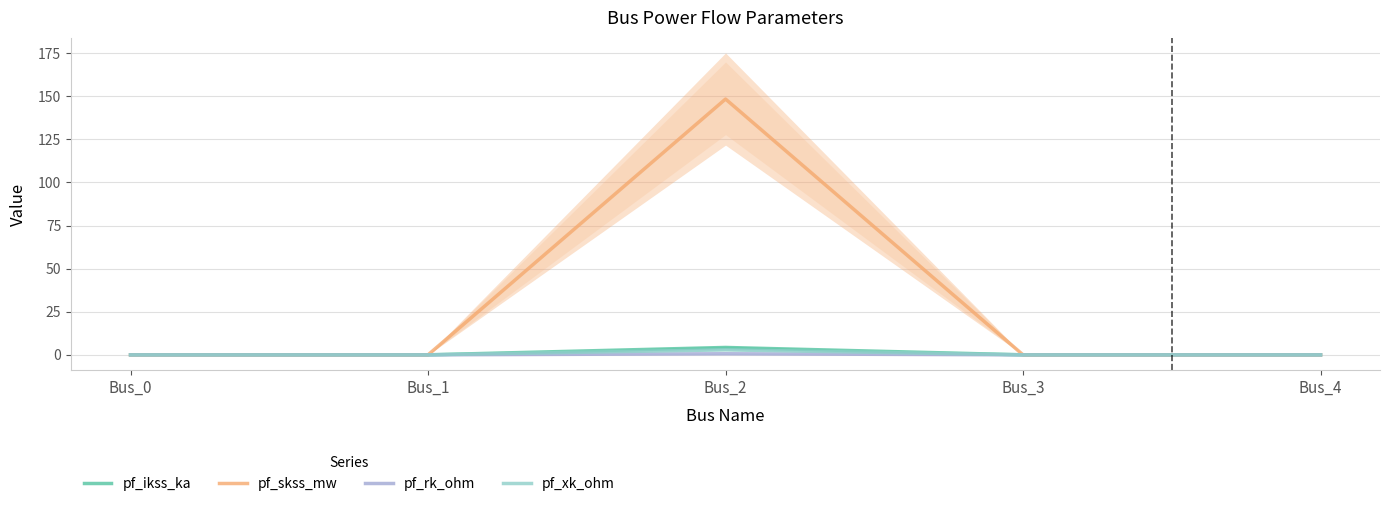

Is the value of pf_skss_mw at Bus_2 greater than the value of pf_ikss_ka at Bus_1?

Yes